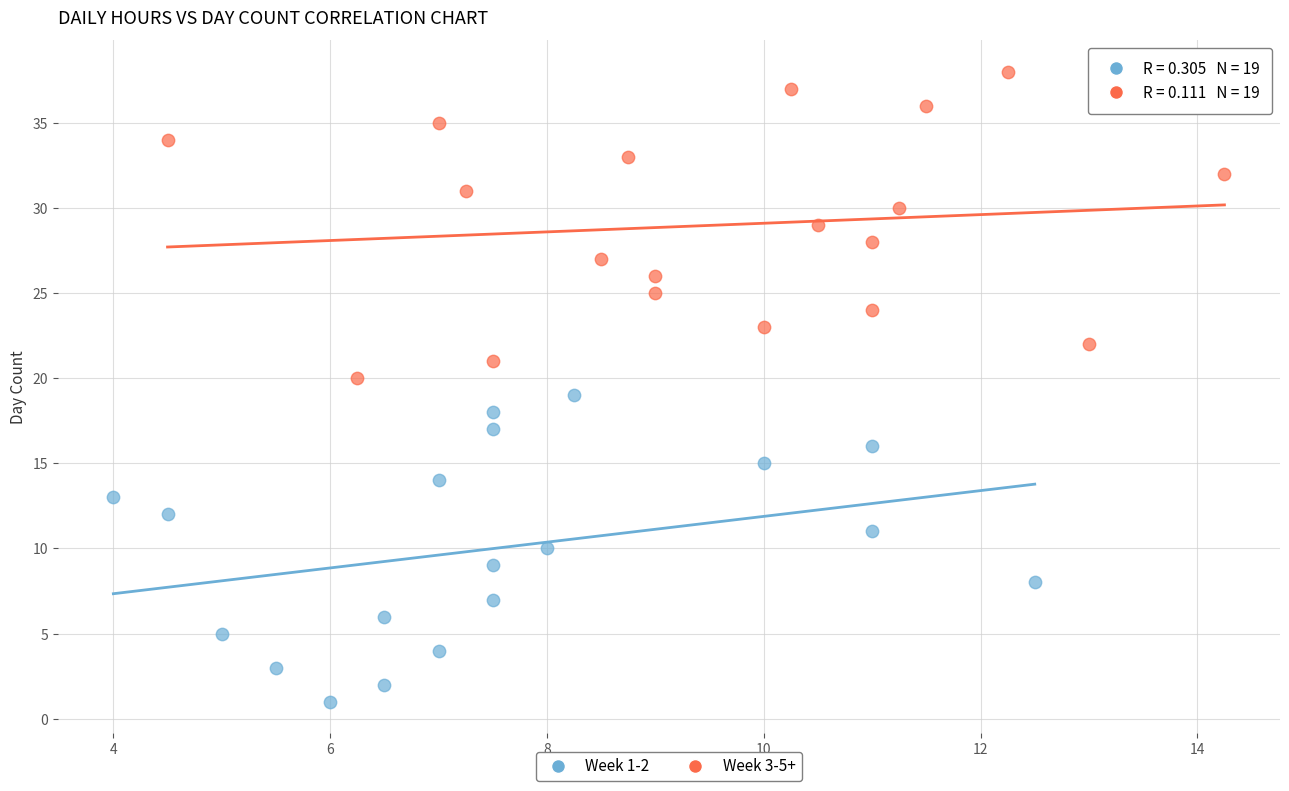

Which series contains the highest Y value?

Week 3-5+